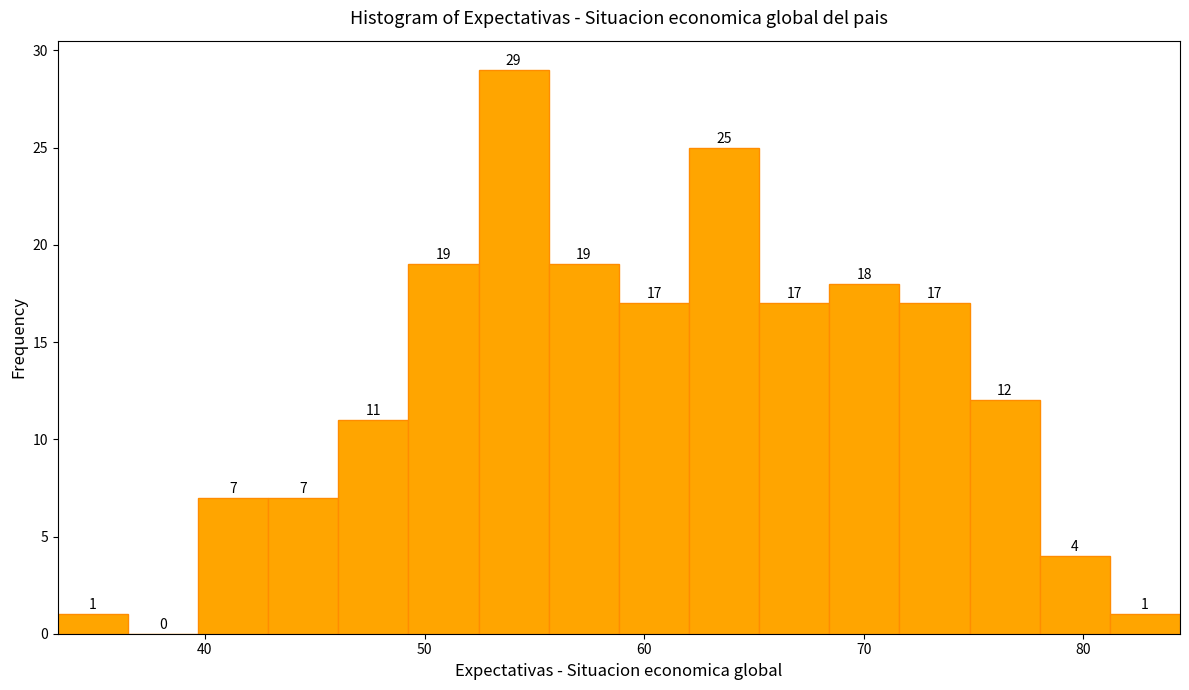

Read against the x-axis, roughly where is the centre of the tallest bar?

54